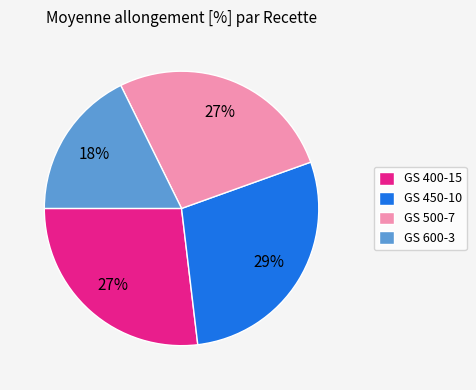

Is it true that GS 600-3 is 18% of the pie?

True